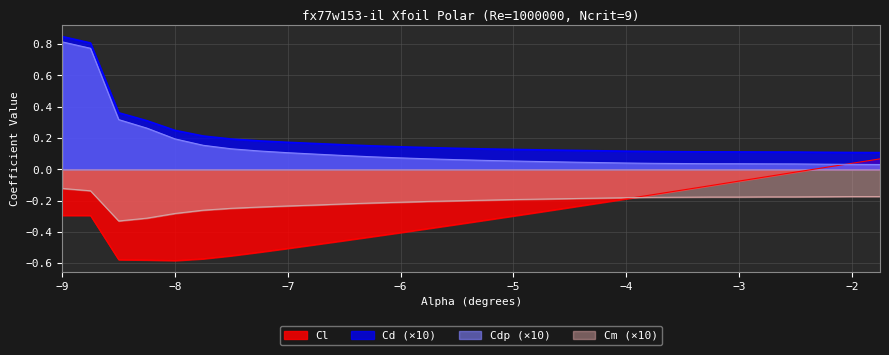

Which series has the widest spread of values?

Cdp (×10)